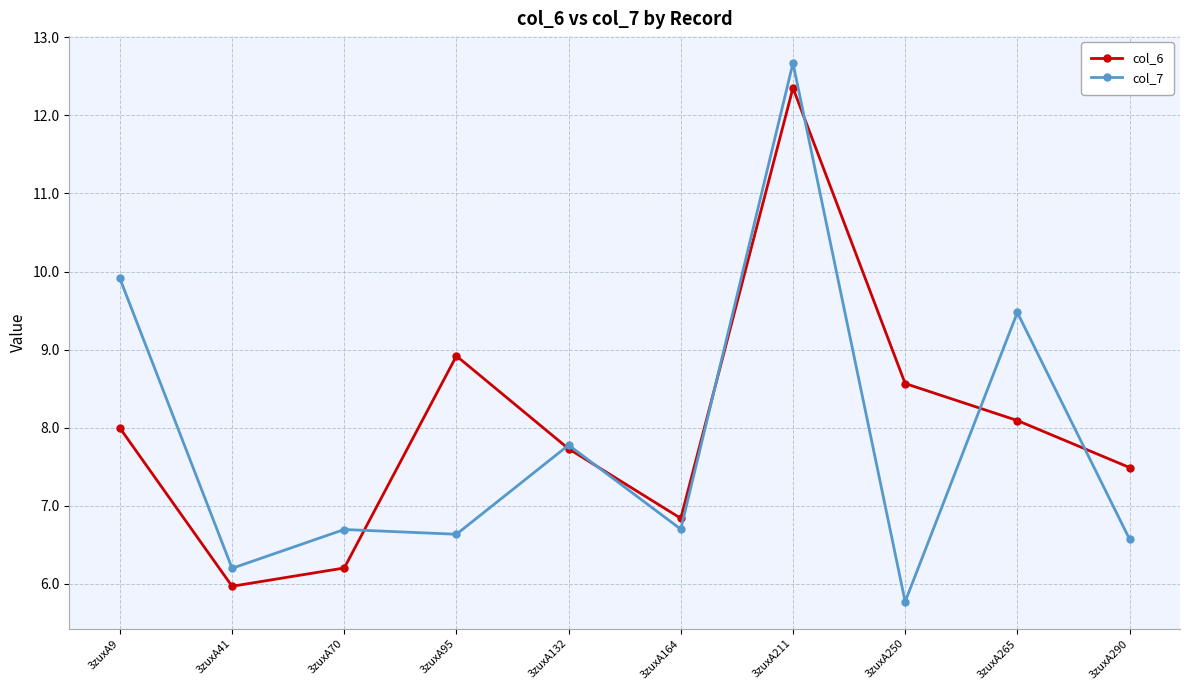

At which category is the sum across all series the highest?

3zuxA211